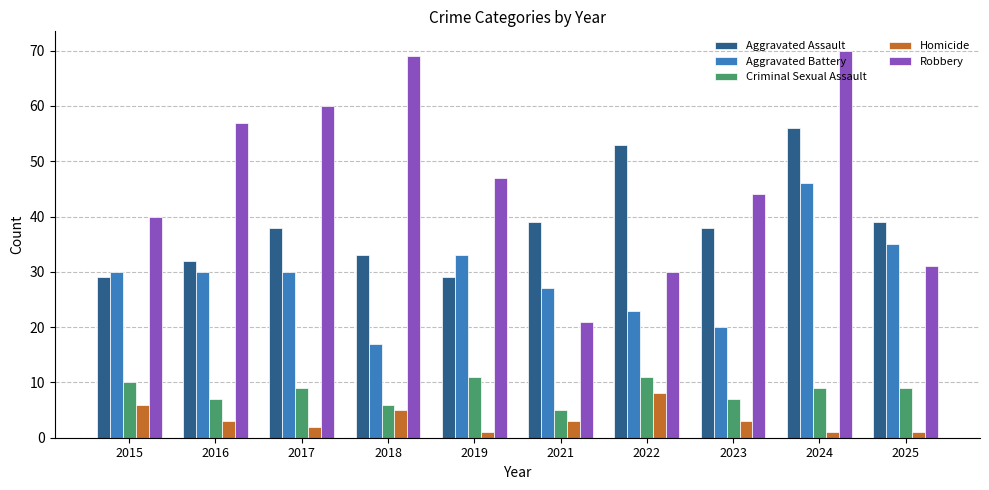

What are all the series names shown in the legend?

Aggravated Assault, Aggravated Battery, Criminal Sexual Assault, Homicide, Robbery